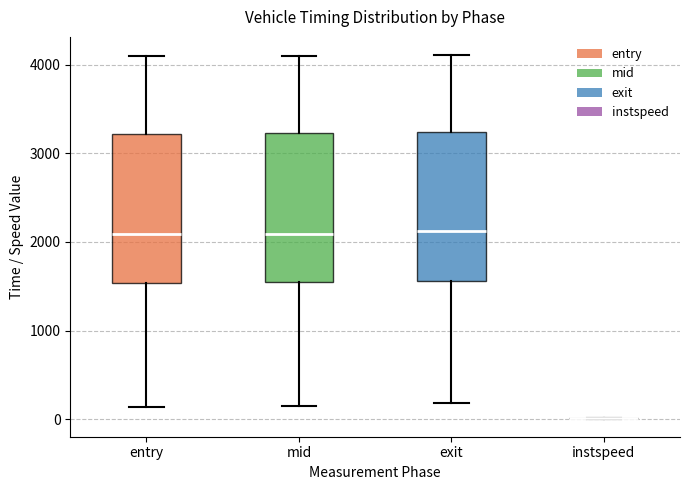

Reading left to right, transcribe this box plot: for each box, give where its median line is, the range the box spans, and where its two whiskers end, as read against the y-axis. The values are not printed on the chart, so give them approximately, as read against the axis.

entry: median 2100, box 1500 to 3200, whiskers 100 to 4100
mid: median 2100, box 1500 to 3200, whiskers 100 to 4100
exit: median 2100, box 1600 to 3200, whiskers 200 to 4100
instspeed: box collapsed to a line at 0, whiskers 0 to 0